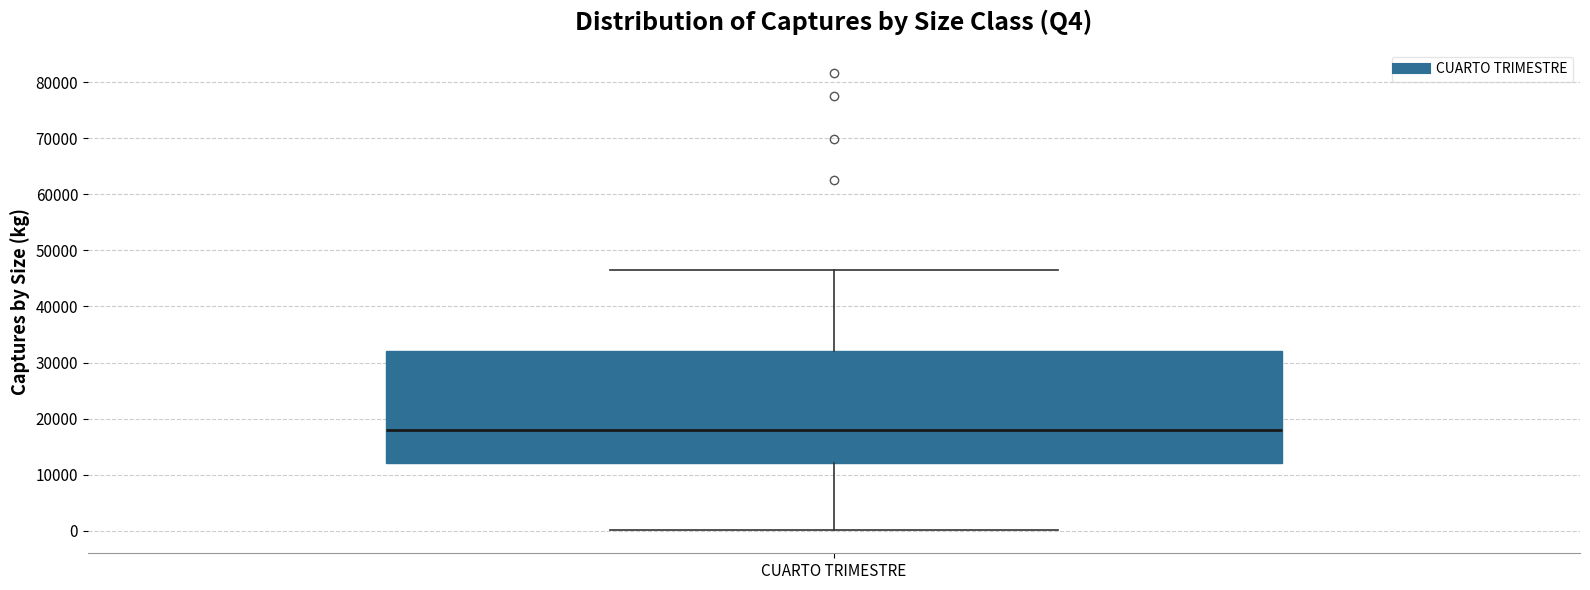

Transcribe this box plot: give where the median line is, the range the box spans, and where the two whiskers end, as read against the y-axis. The values are not printed on the chart, so give them approximately, as read against the axis.

median 18000, box 12000 to 32000, whiskers 0 to 47000